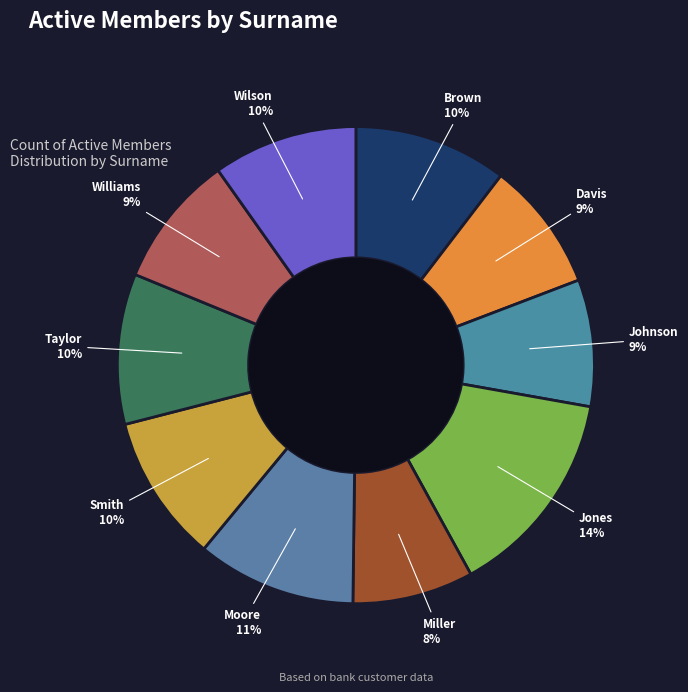

Count the number of slices in the pie.

10